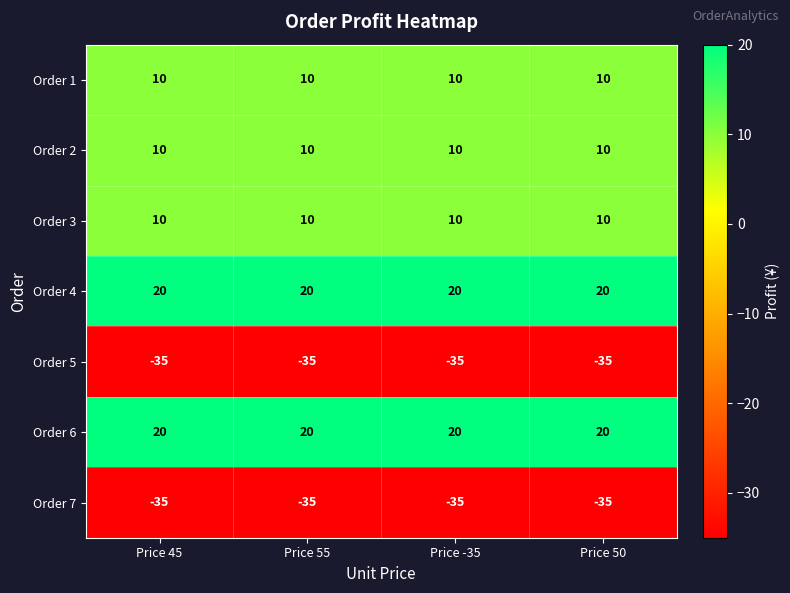

Is it true that Order 5 equals -13 at Price 45?

False